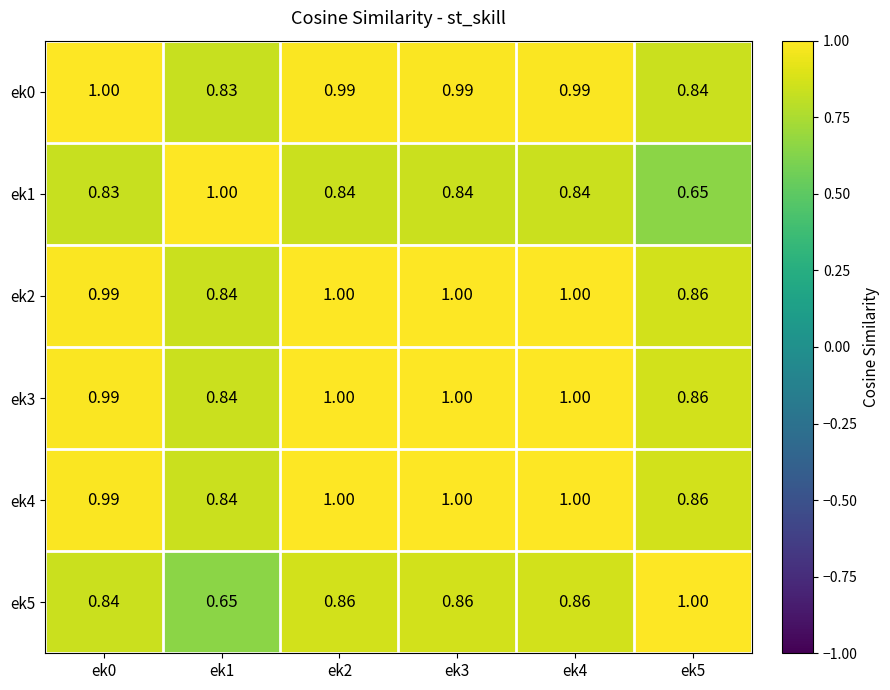

Is the value of ek5 at ek1 greater than the value of ek4 at ek1?

No